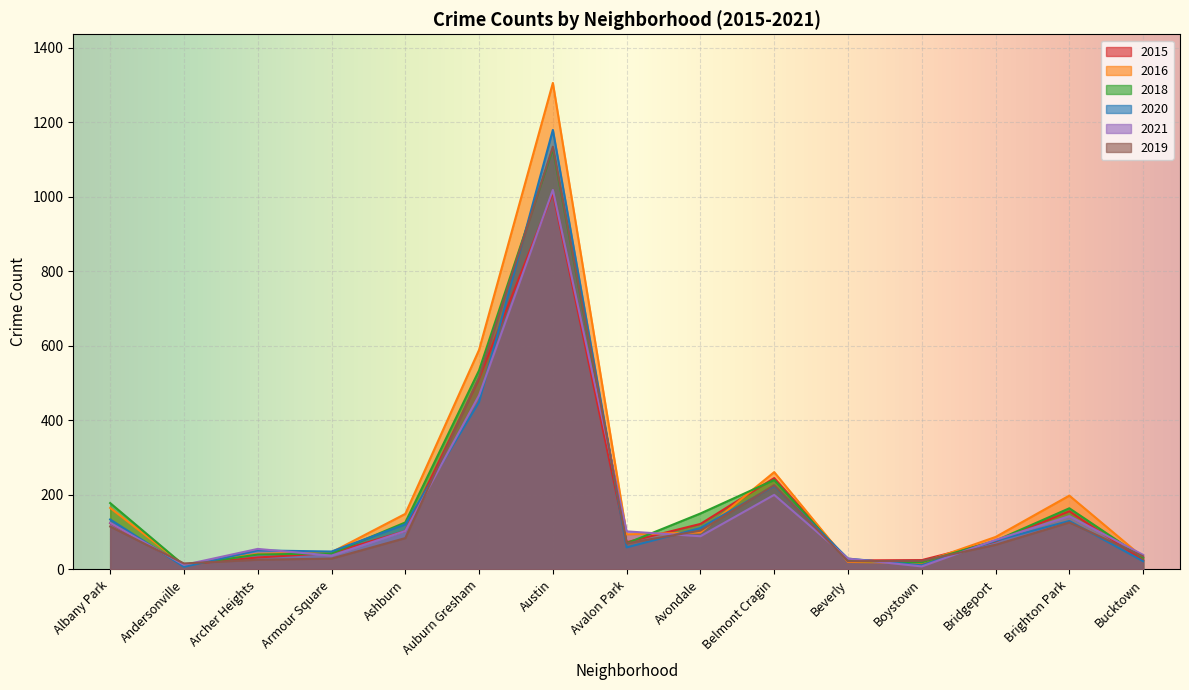

What is the label of the 8th point from the right?

Avalon Park